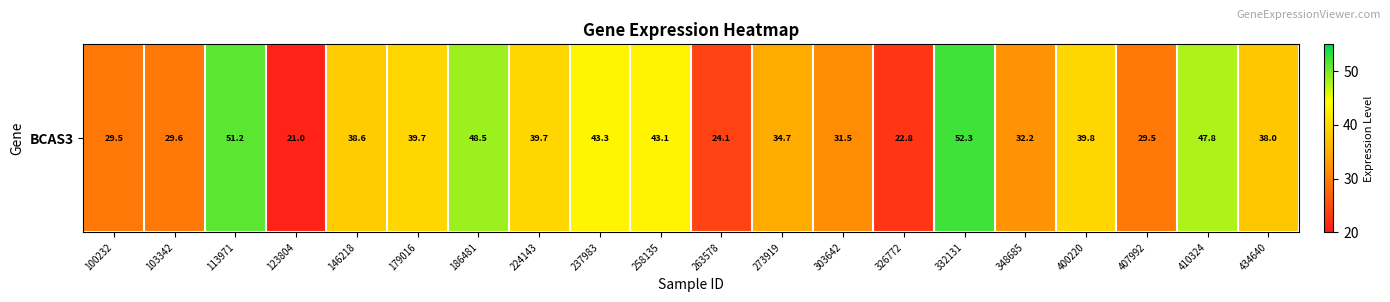

What is the sum of all values?

737.1